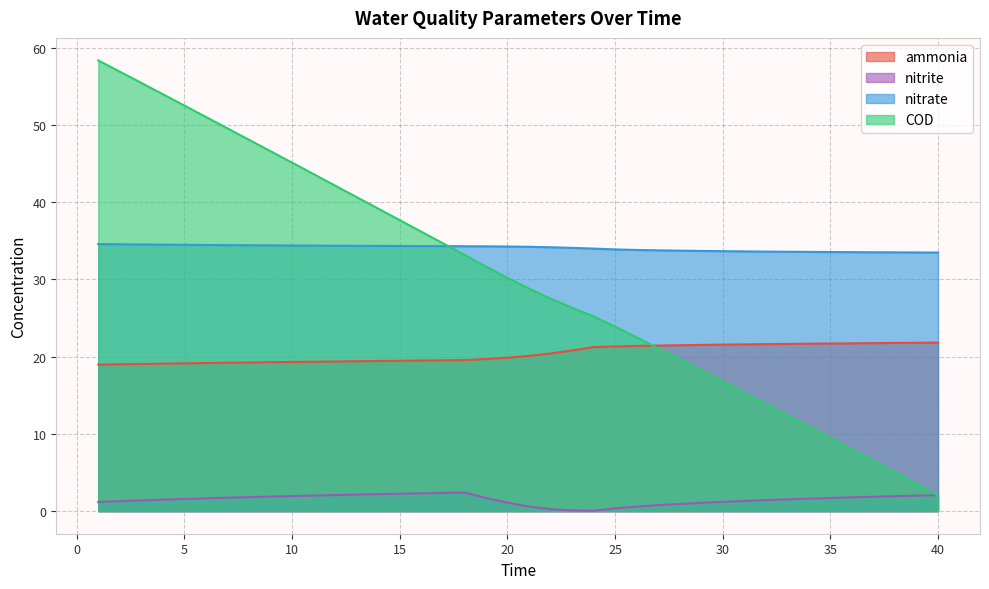

After their last crossing, which series has the higher values: COD or ammonia?

ammonia